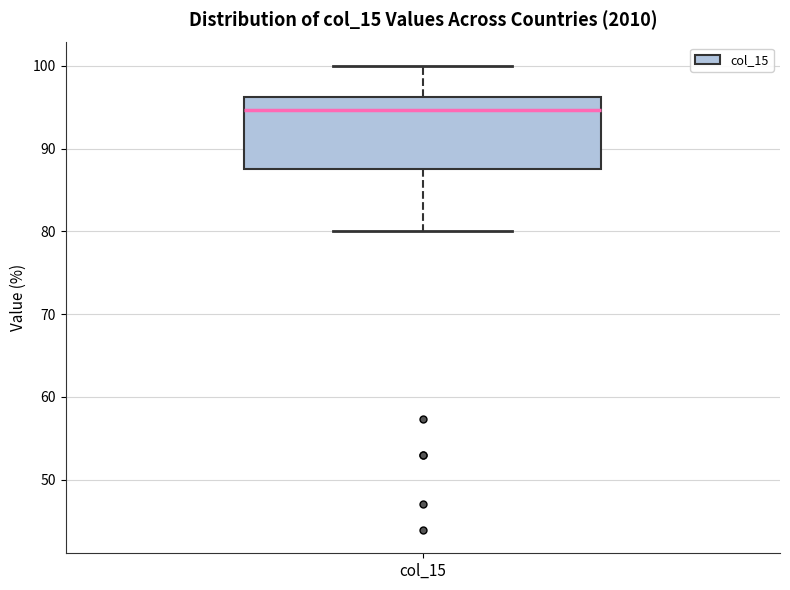

Read this box plot against the y-axis: the position of the median line, the range covered by the box, and the ends of both whiskers. The values are not printed on the chart, so give them approximately, as read against the axis.

median 95, box 87 to 96, whiskers 80 to 100